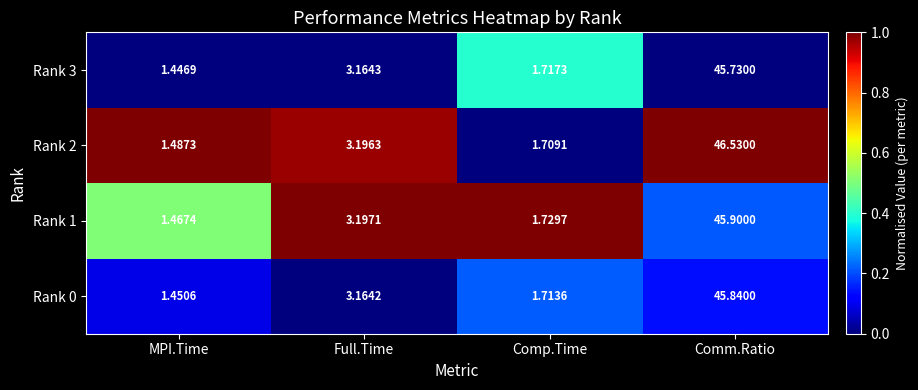

Count the number of categories in the chart.

4